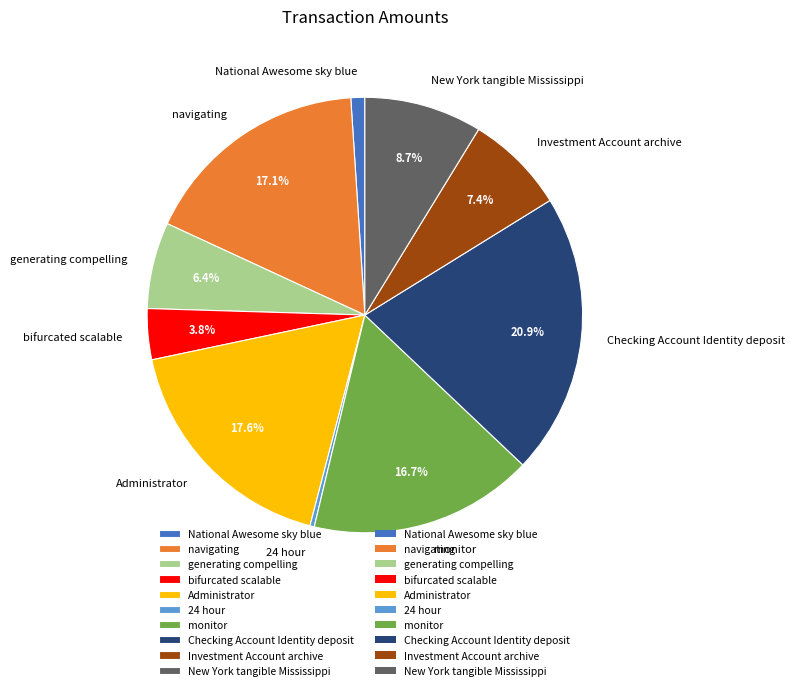

Count the number of slices in the pie.

10